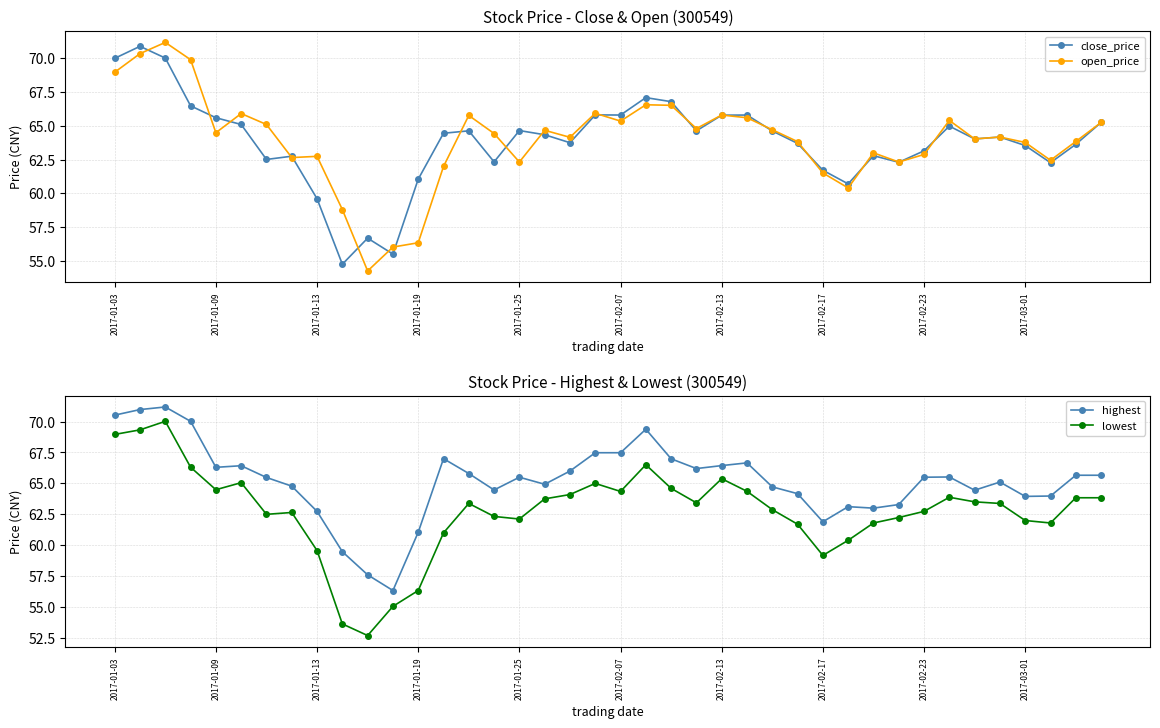

True or false: highest and open_price intersect in this chart.

False